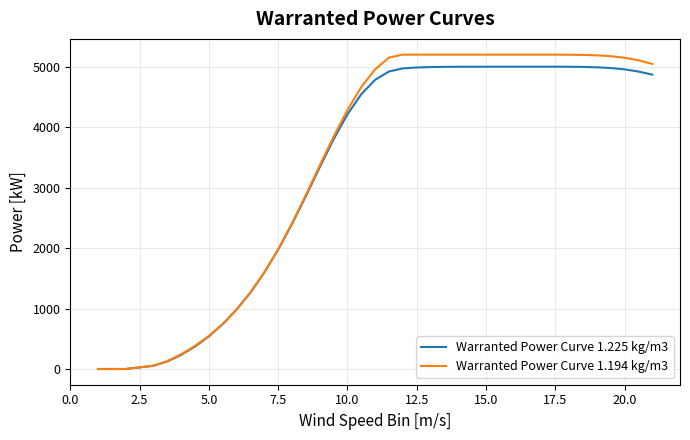

Does the chart display data point markers on the line(s)?

No